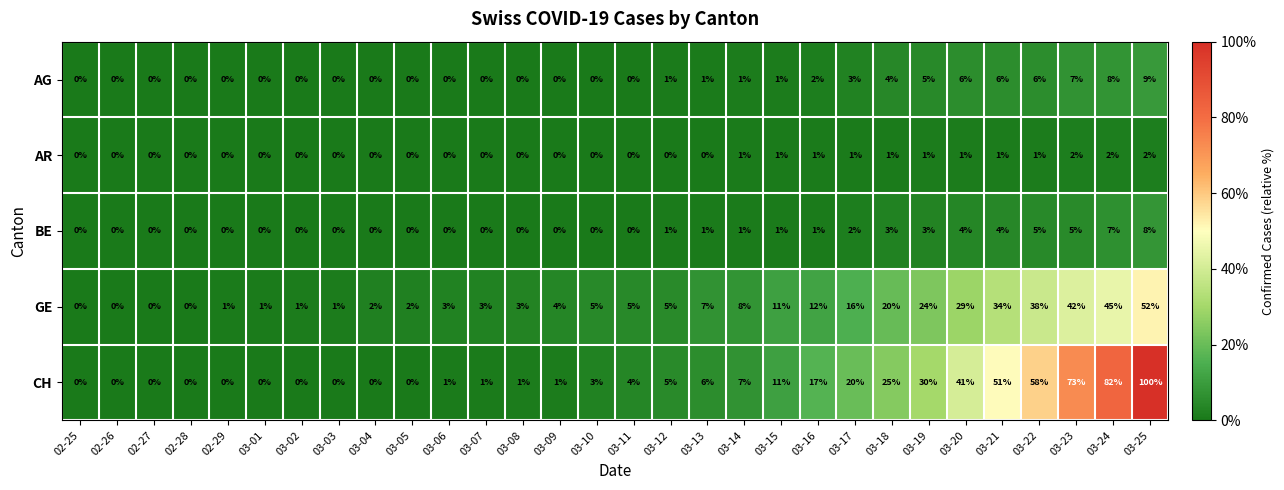

How many categories are shown in the chart?

30